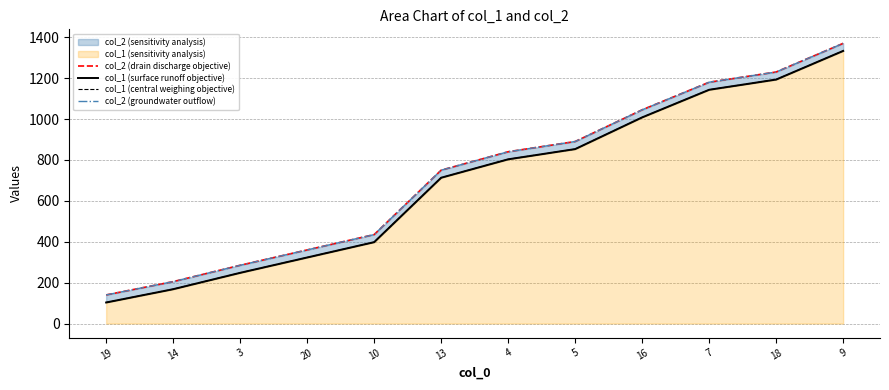

True or false: col_1 (central weighing objective) and col_1 (surface runoff objective) cross at least once.

False